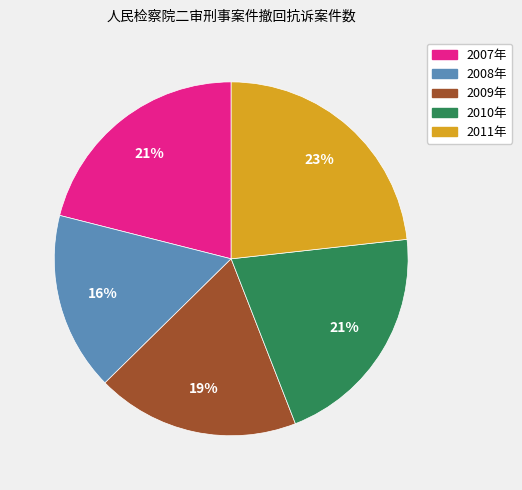

True or false: 2008年 accounts for 16% of the total.

True